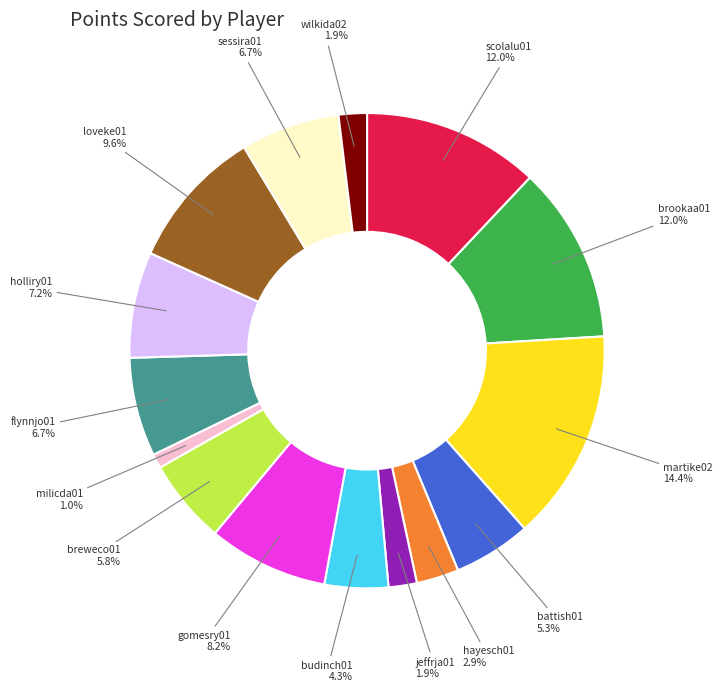

Is there a majority slice in this chart?

No